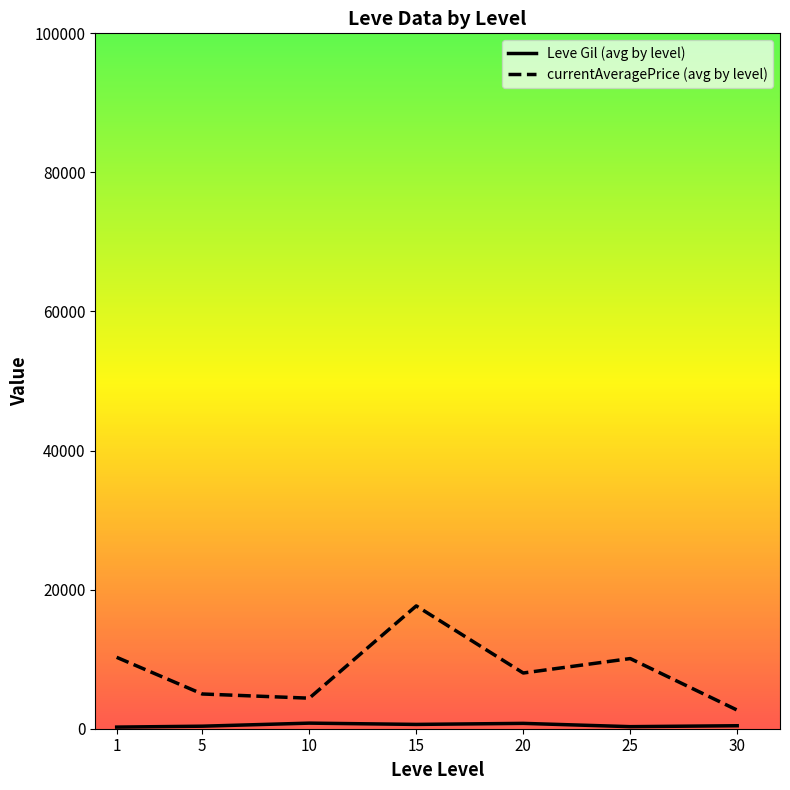

Which series has the widest spread of values?

currentAveragePrice (avg by level)